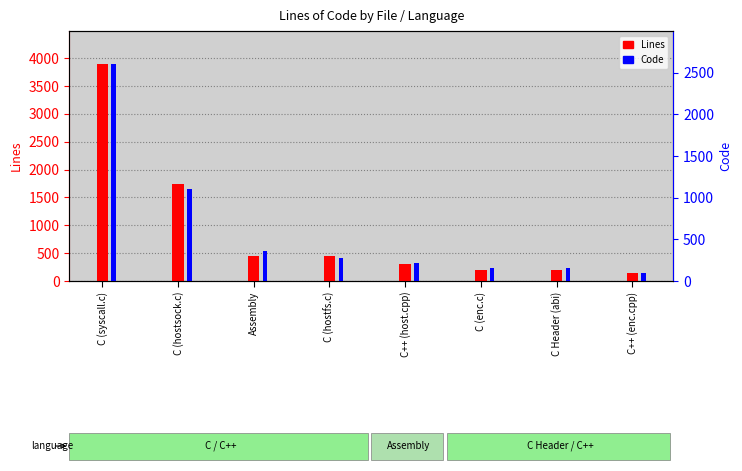

What is the label of the 8th bar from the left?

C++ (enc.cpp)